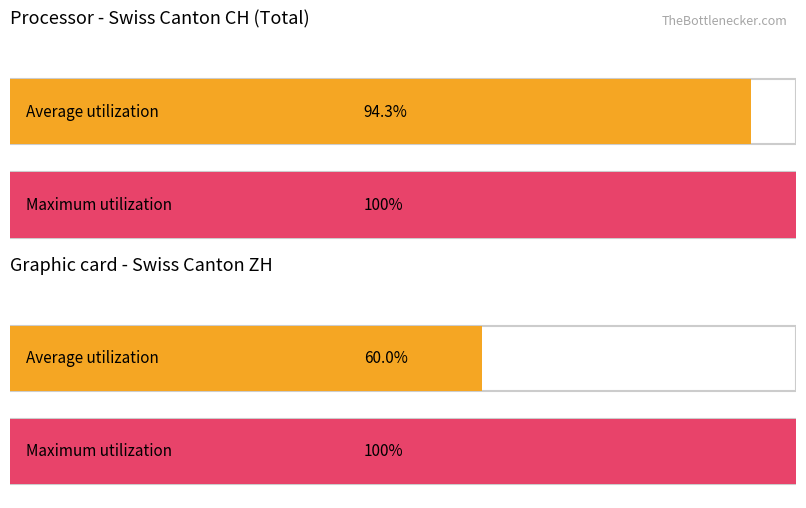

Rank the series by their average value, from highest to lowest.

Maximum utilization, Average utilization